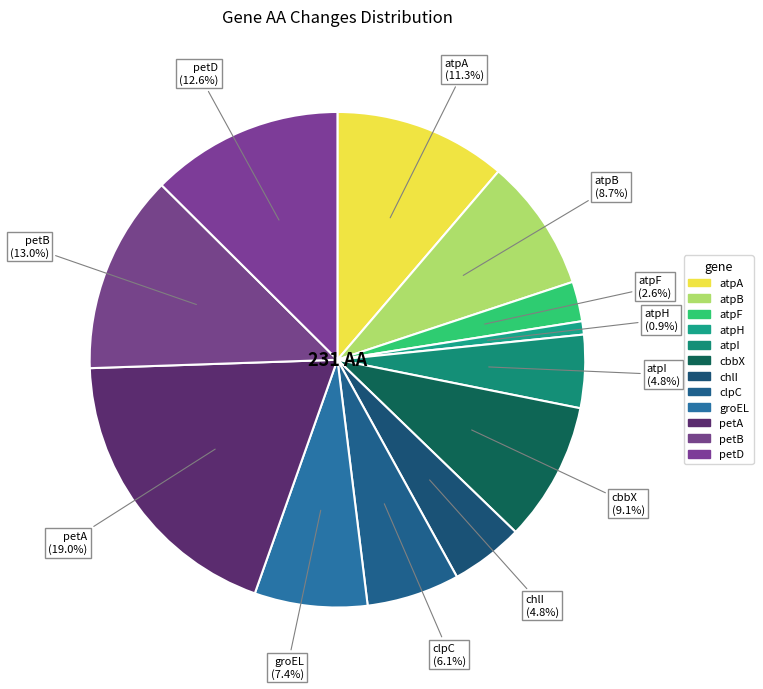

How many slices are in this pie chart?

12